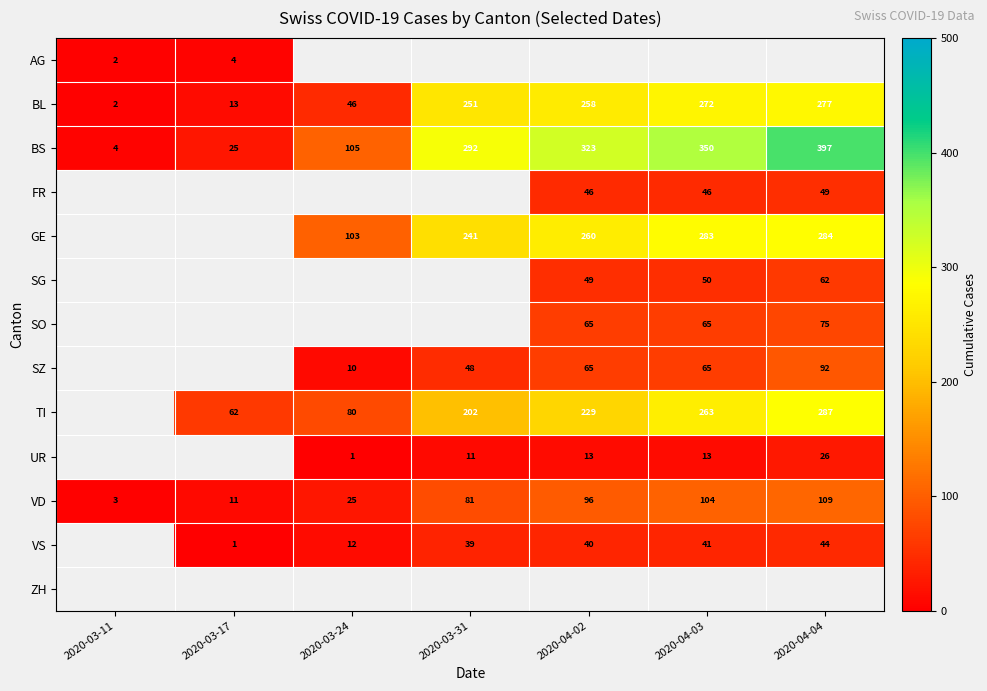

The TI series shows 287 at 2020-04-04. True or false?

True